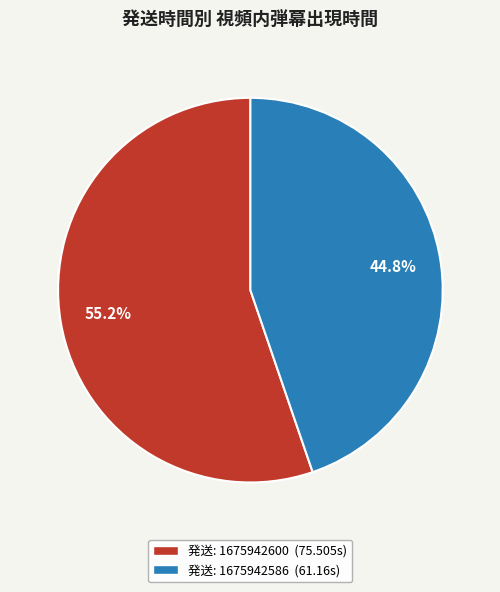

Approximately how many times larger is the value at 発送: 1675942586 (61.16s) compared to 発送: 1675942600 (75.505s)?

0.8